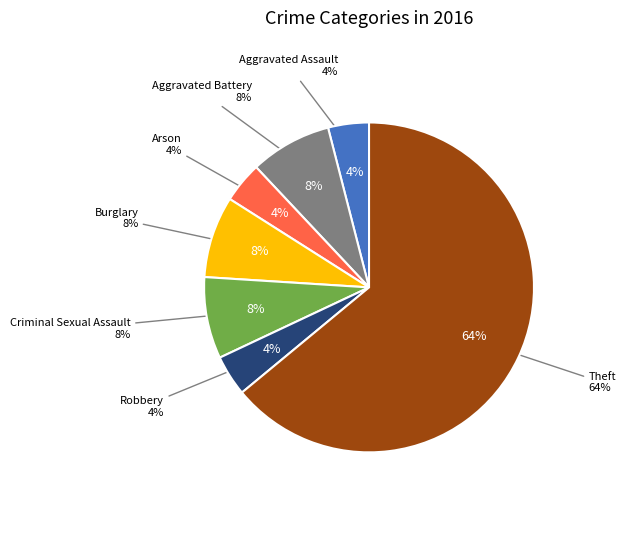

Is there a majority slice in this chart?

Yes